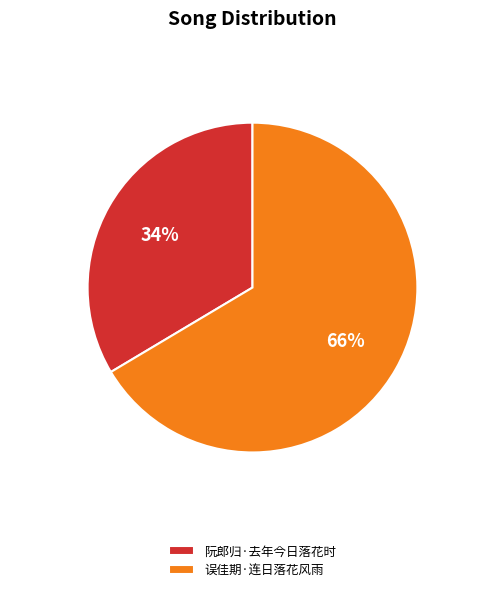

What is the largest slice in the pie chart?

误佳期·连日落花风雨